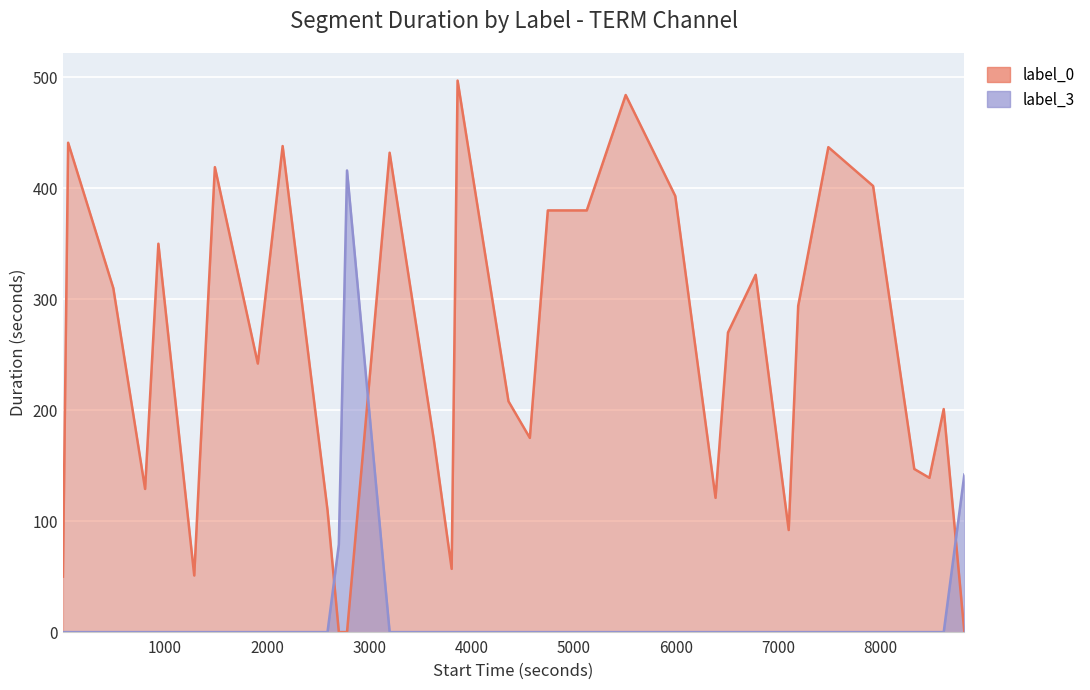

Between 3198 and 6387, which series saw the biggest shift?

label_0